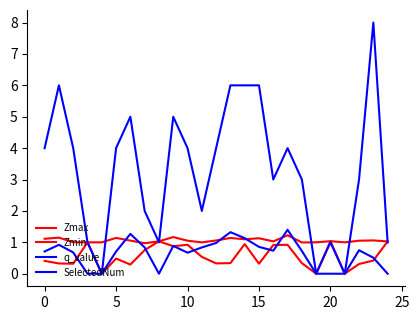

Does the chart have visible grid lines?

No